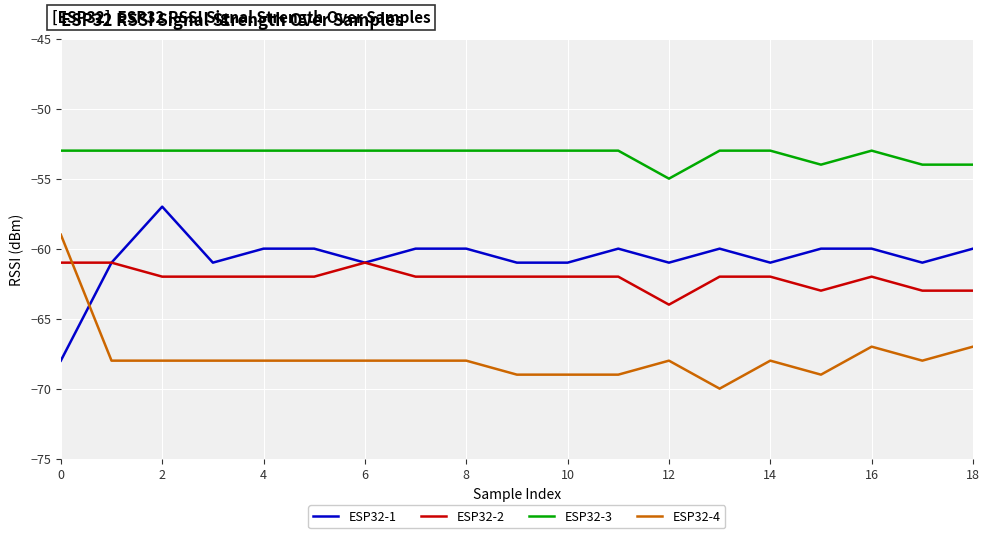

How many lines are shown in the chart?

4